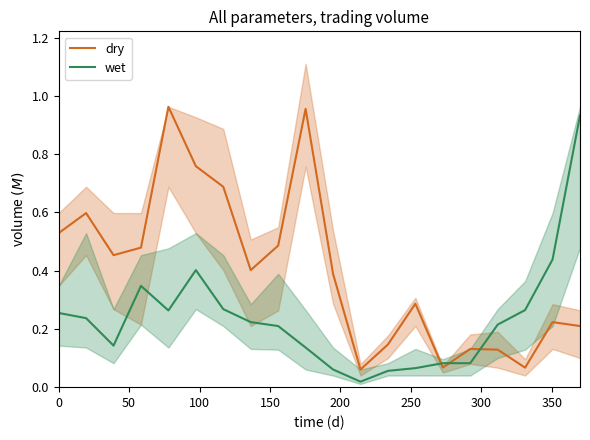

Which series has the widest spread of values?

wet